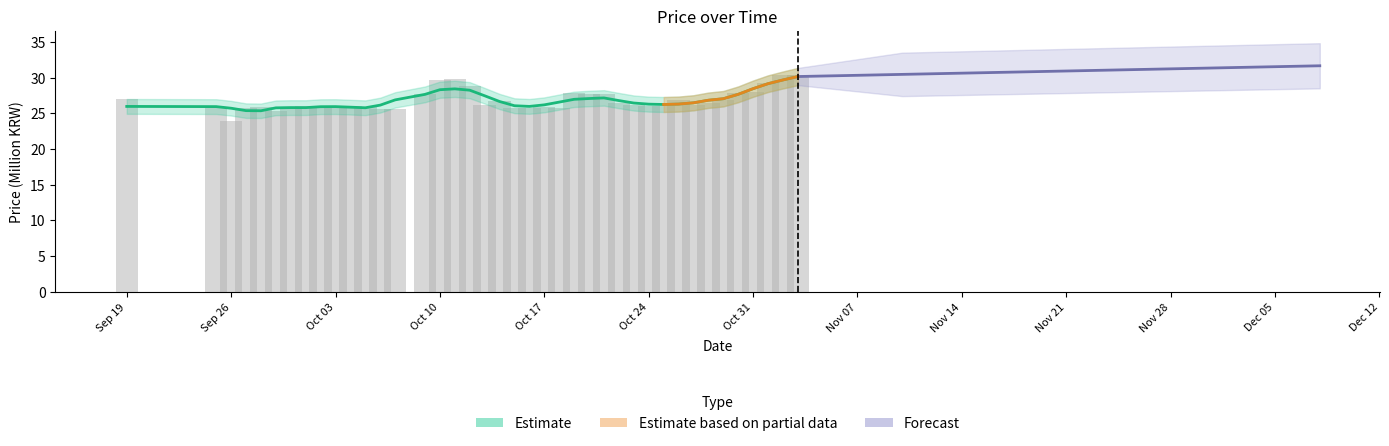

Where is the data nearest to the value 27?

Sep 19